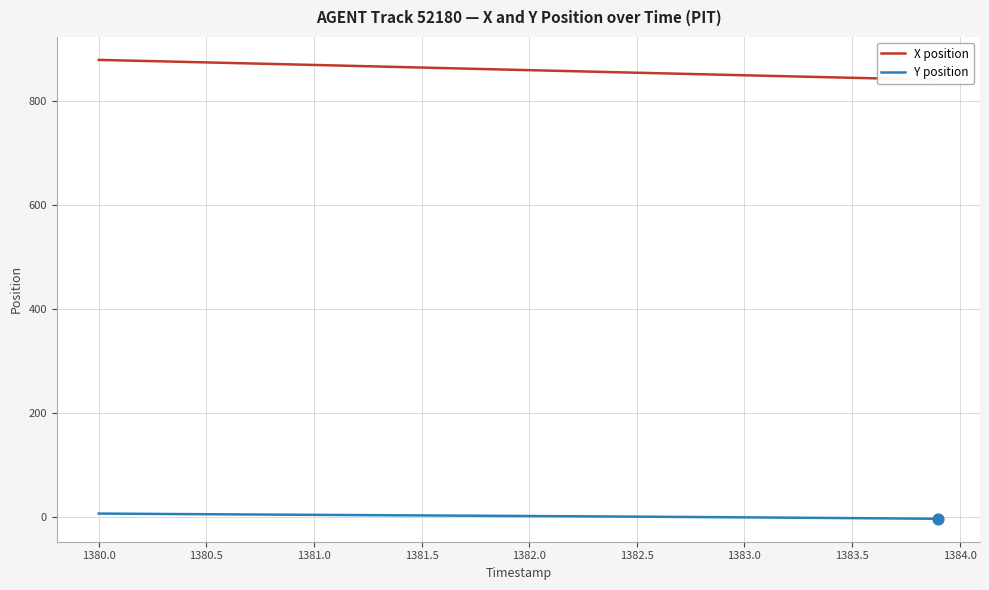

Which series has the largest Y range (max minus min)?

X position